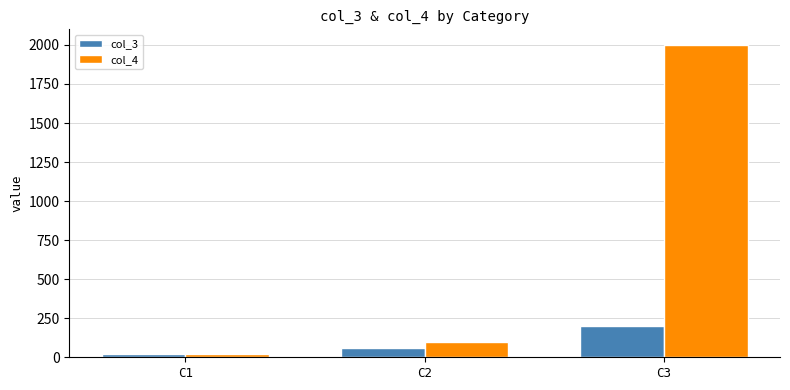

Which series changed the most between C1 and C3?

col_4